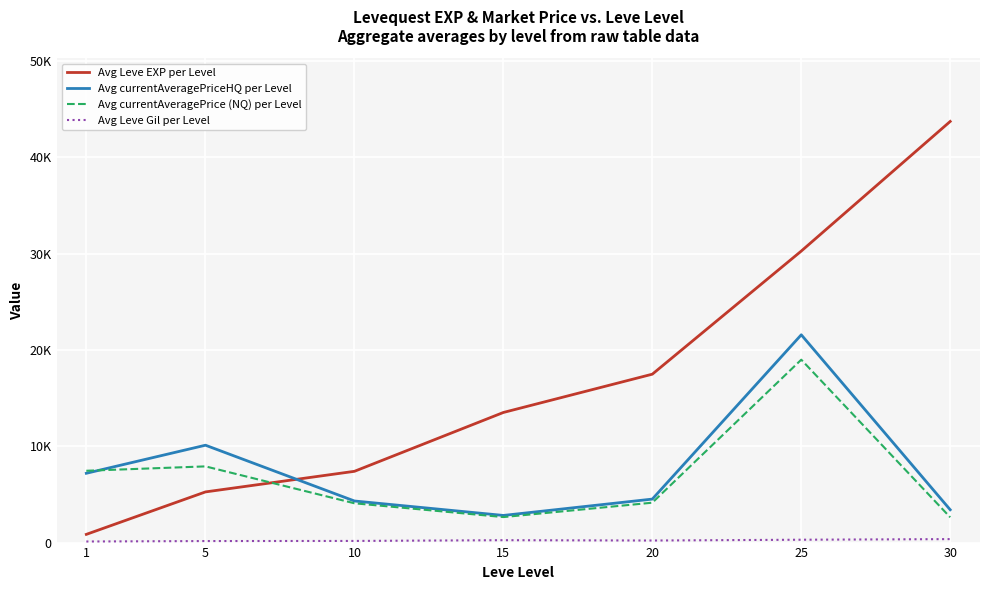

Does the chart have visible grid lines?

Yes